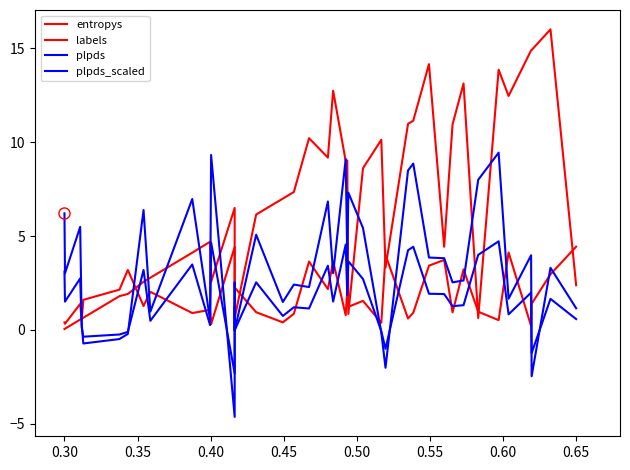

True or false: plpds_scaled has more than 1 interior local peaks.

True